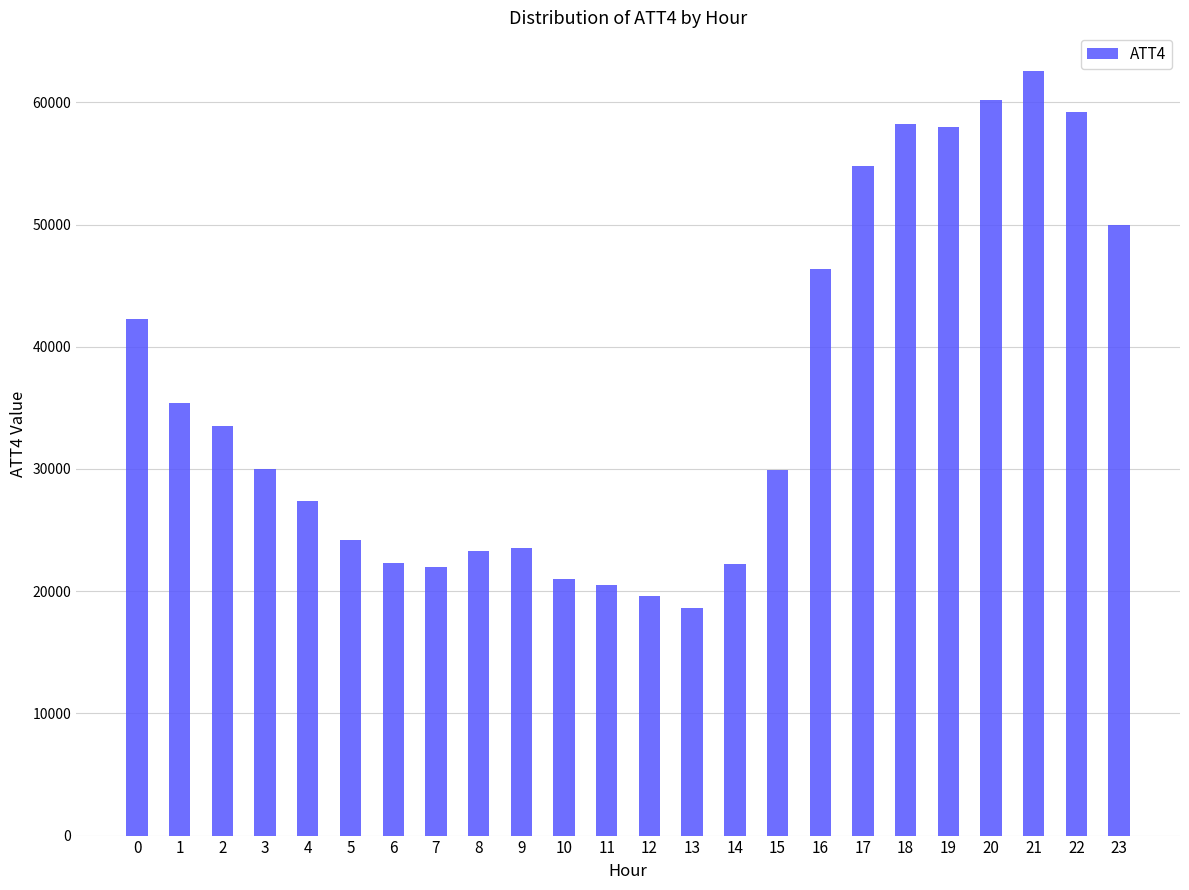

Does the chart contain stacked bars?

No